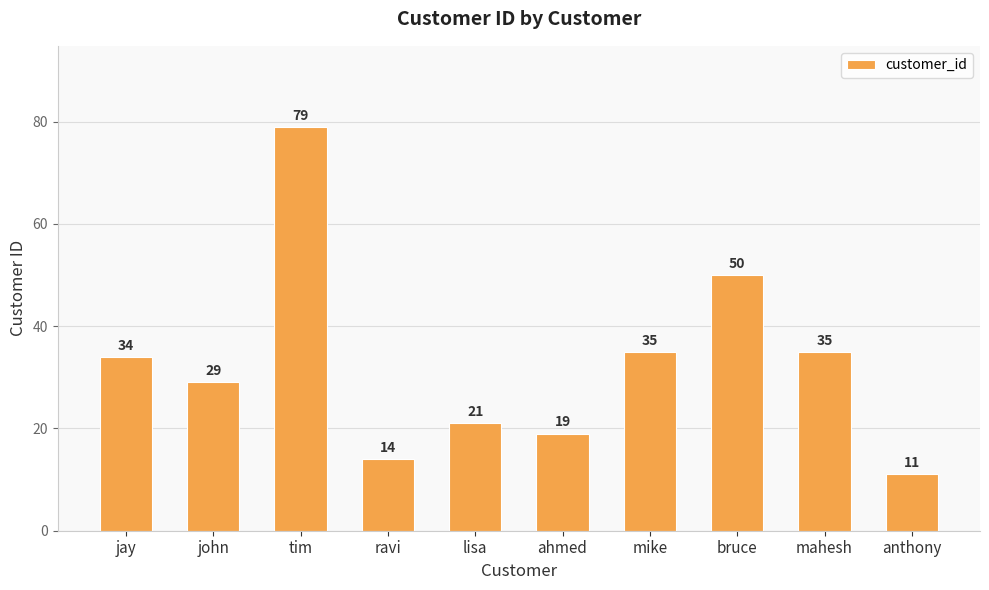

What is the sum of all values?

327